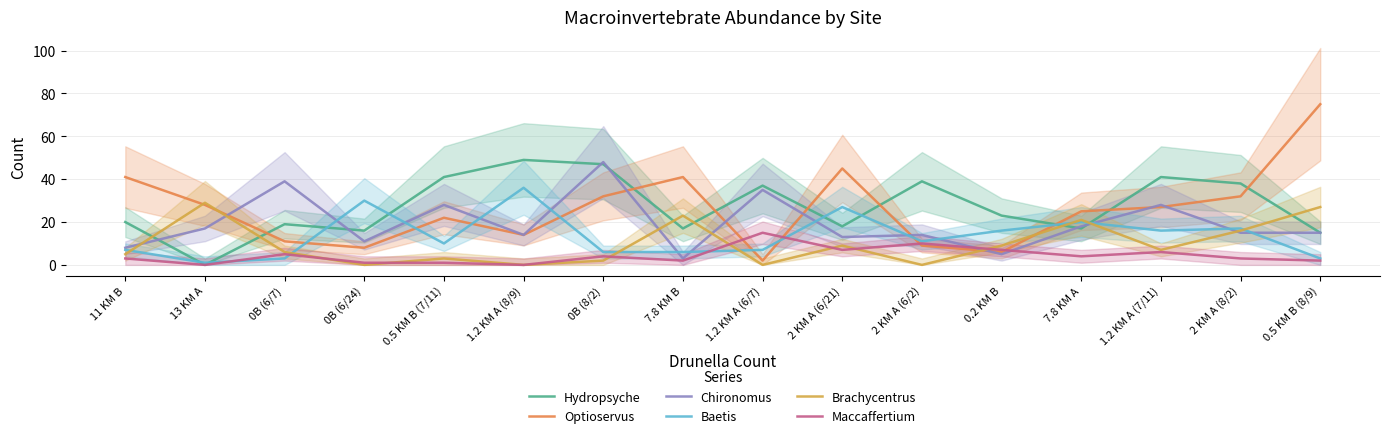

What are all the series names shown in the legend?

Hydropsyche, Optioservus, Chironomus, Baetis, Brachycentrus, Maccaffertium